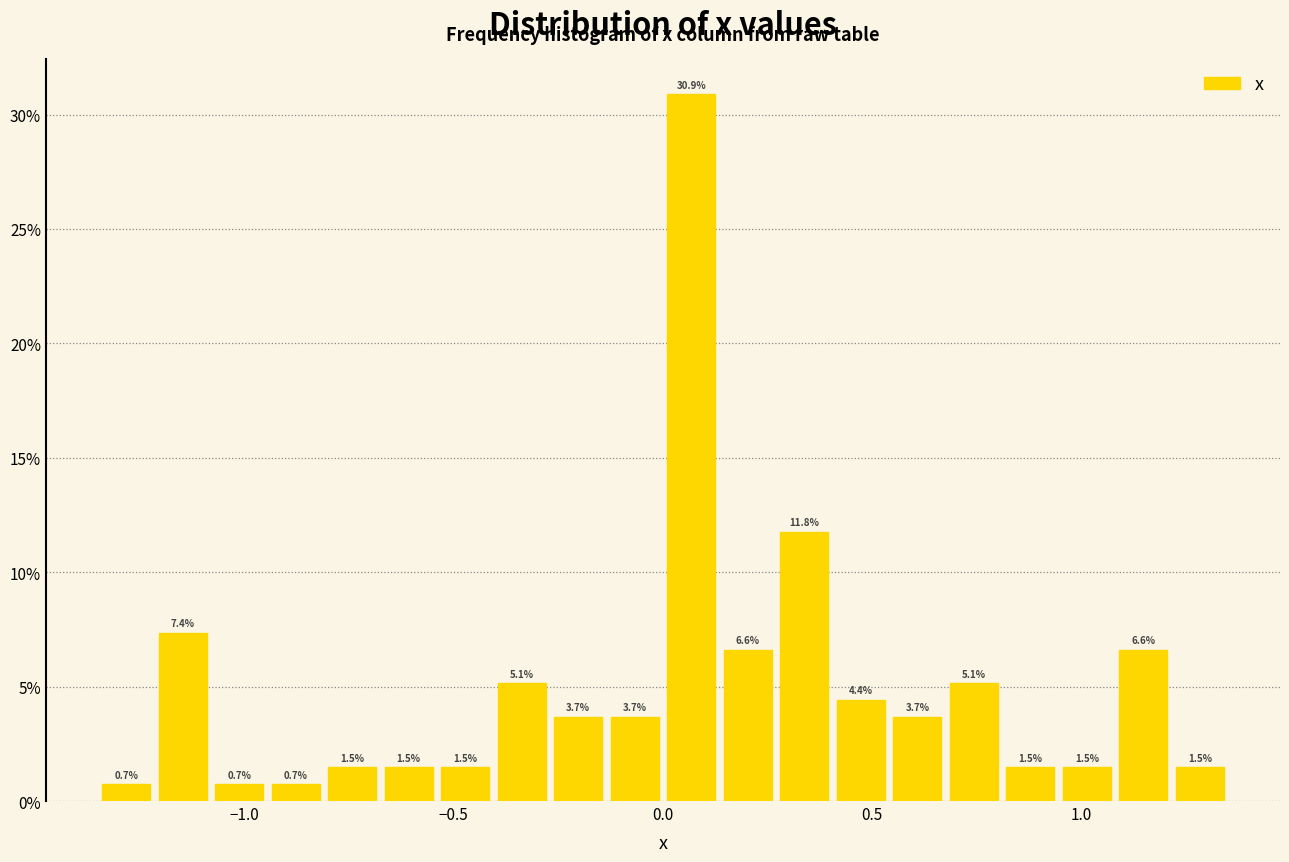

Around what value on the x-axis is the tallest bar? Give the approximate position of its centre, as read against the axis.

0.05